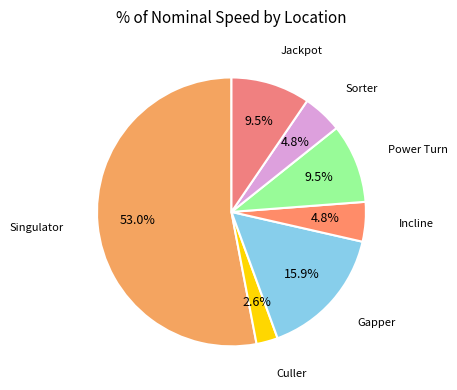

What is the majority slice?

Singulator